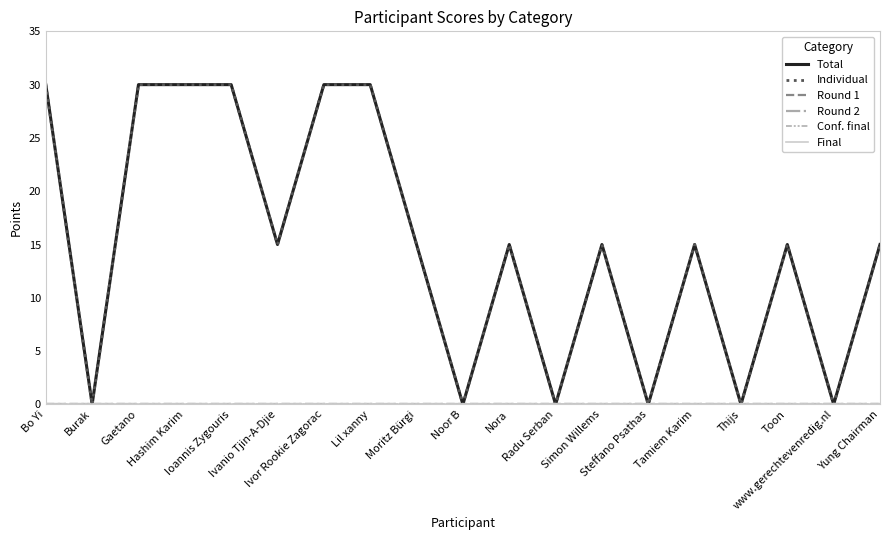

Rank the categories by Individual value from lowest to highest.

Burak, Noor B, Radu Serban, Steffano Psathas, Thijs, www.gerechtevenredig.nl, Ivanio Tjin-A-Djie, Moritz Bürgi, Nora, Simon Willems, Tamiem Karim, Toon, Yung Chairman, Bo Yi, Gaetano, Hashim Karim, Ioannis Zygouris, Ivor Rookie Zagorac, Lil xanny